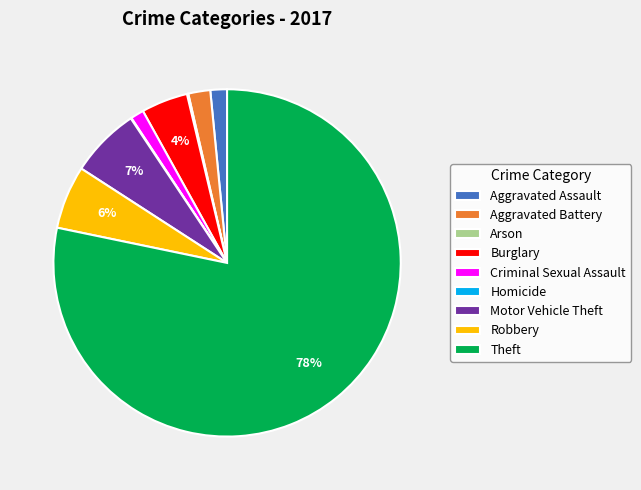

To the nearest percent, what is the difference between the Motor Vehicle Theft and Robbery slice percentages?

1%